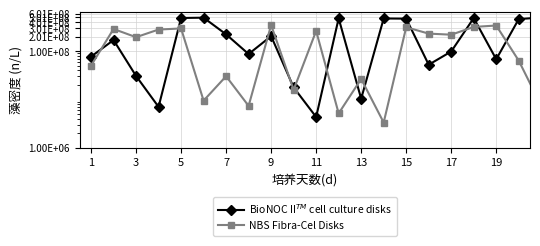

What is the sum of all BioNOC II$^{TM}$ cell culture disks values?

9215522093.1